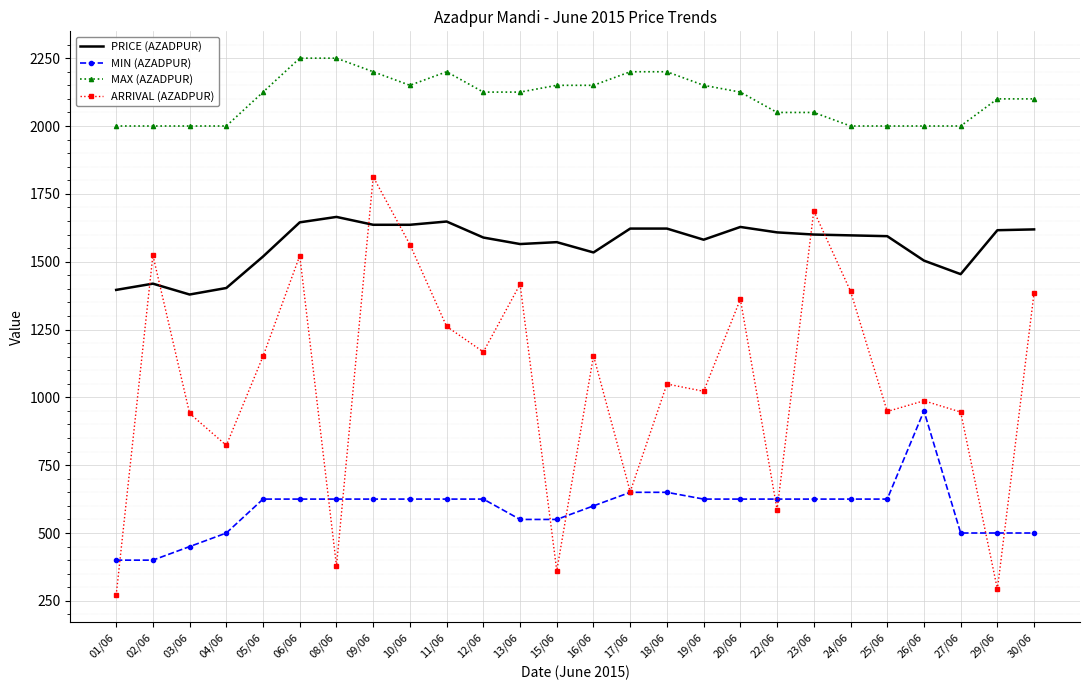

True or false: MIN (AZADPUR) and MAX (AZADPUR) cross at least once.

False